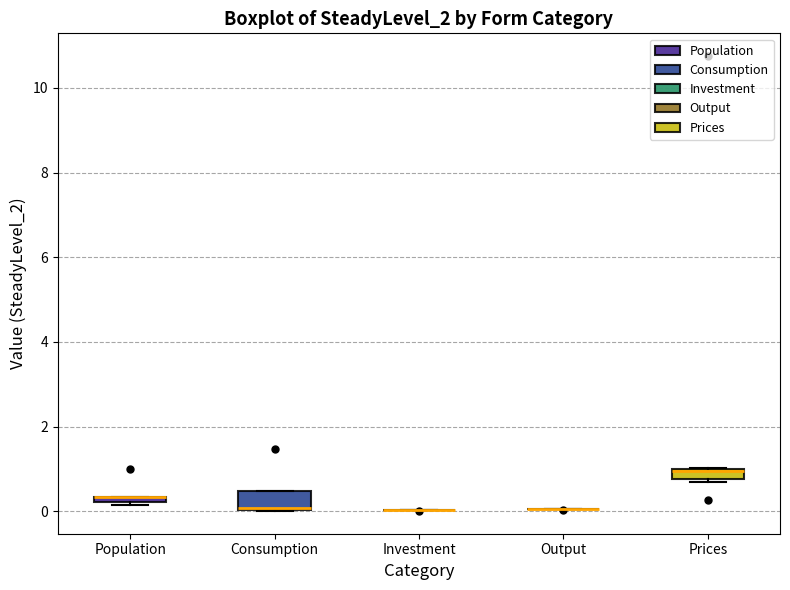

Where is the lower edge of the box for Consumption on the y-axis? The values are not printed on the chart, so give them approximately, as read against the axis.

0.0